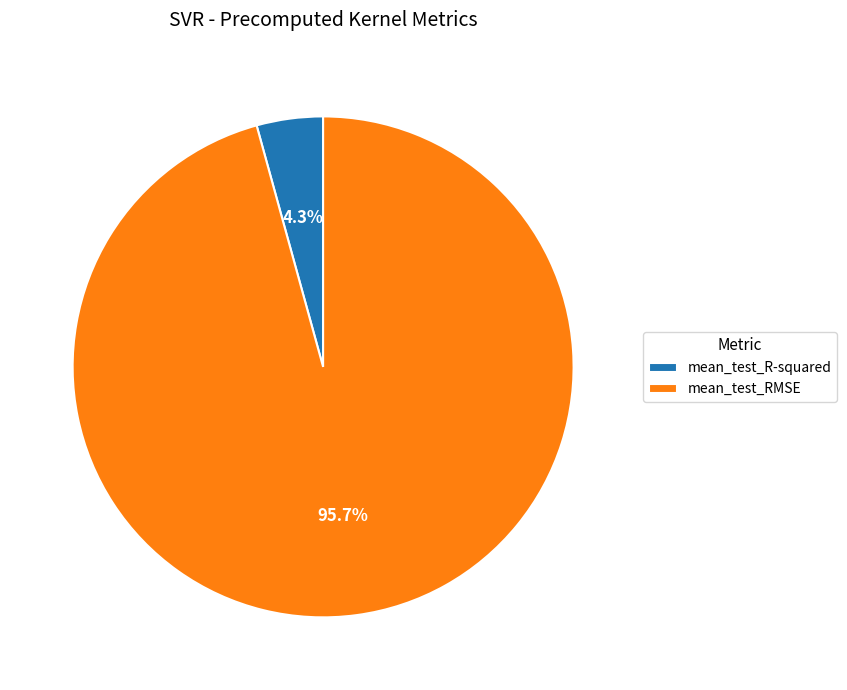

To the nearest percent, what is the combined percentage of mean_test_R-squared and mean_test_RMSE?

100%